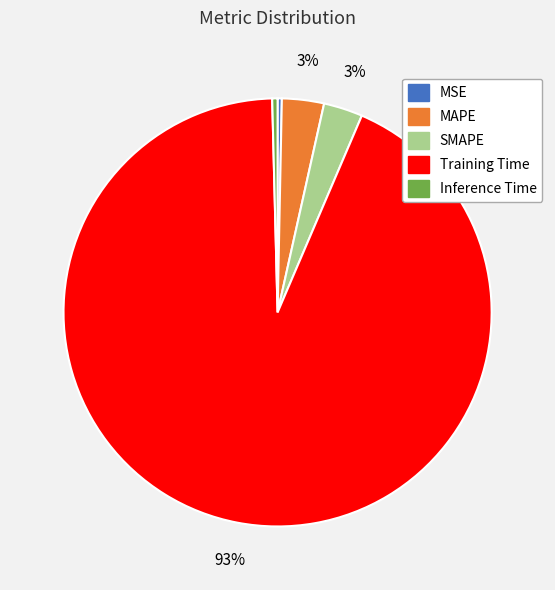

What is the largest slice in the pie chart?

Training Time